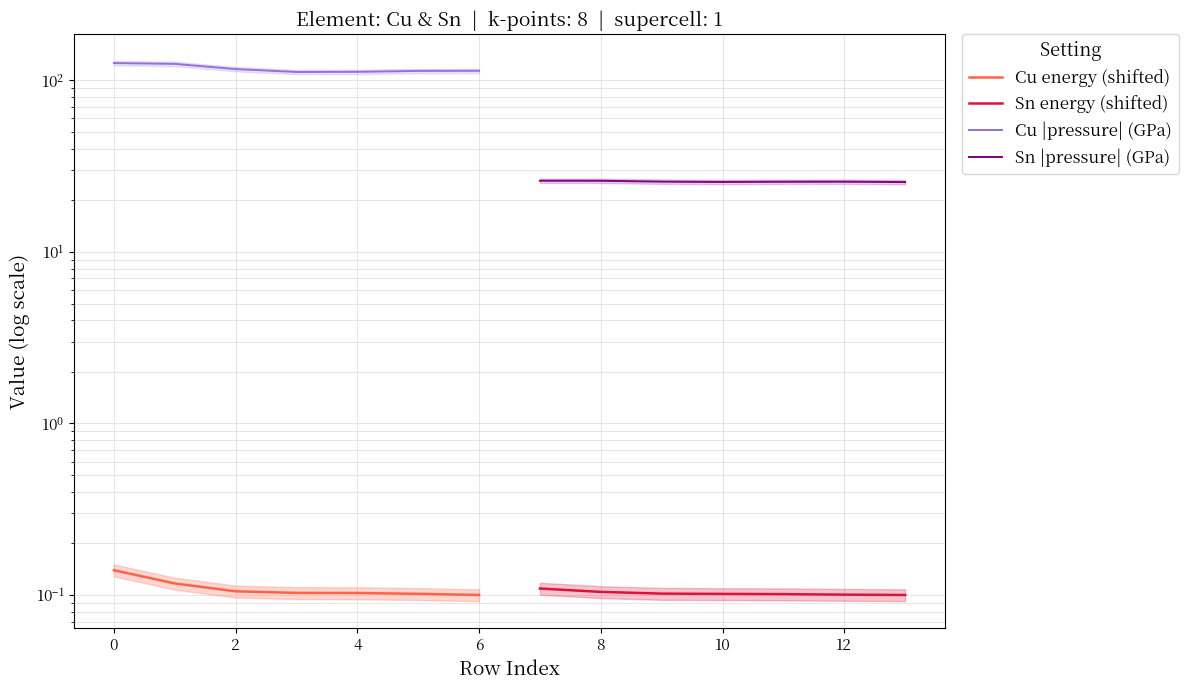

How many lines are shown in the chart?

4